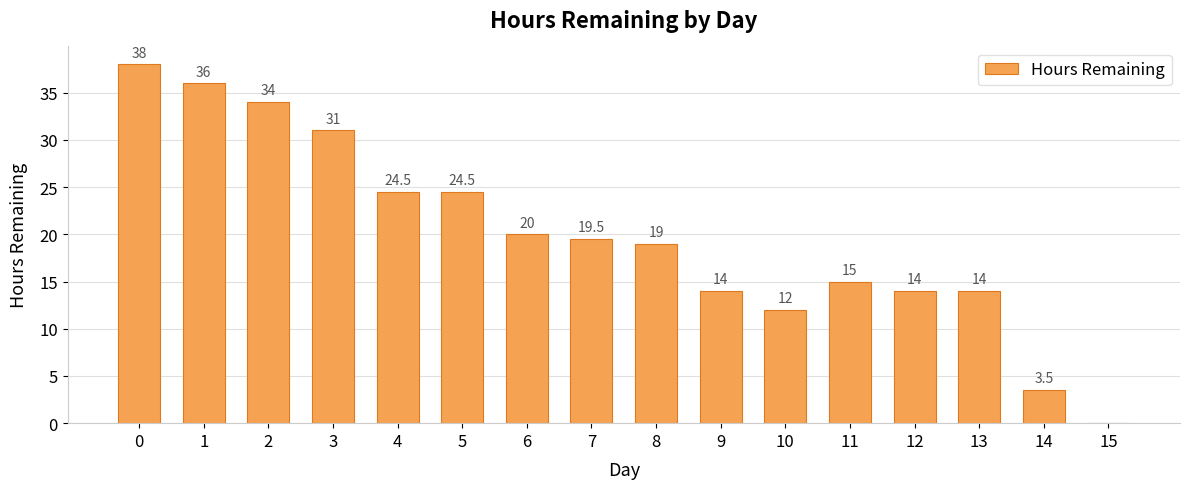

How many categories are shown in the chart?

16